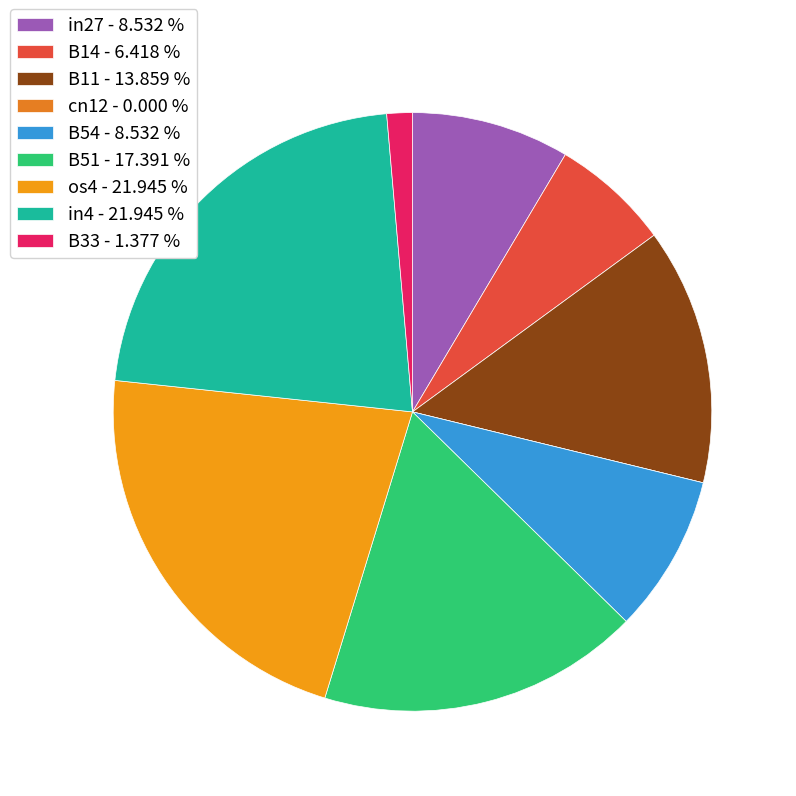

Which slice is the largest?

os4